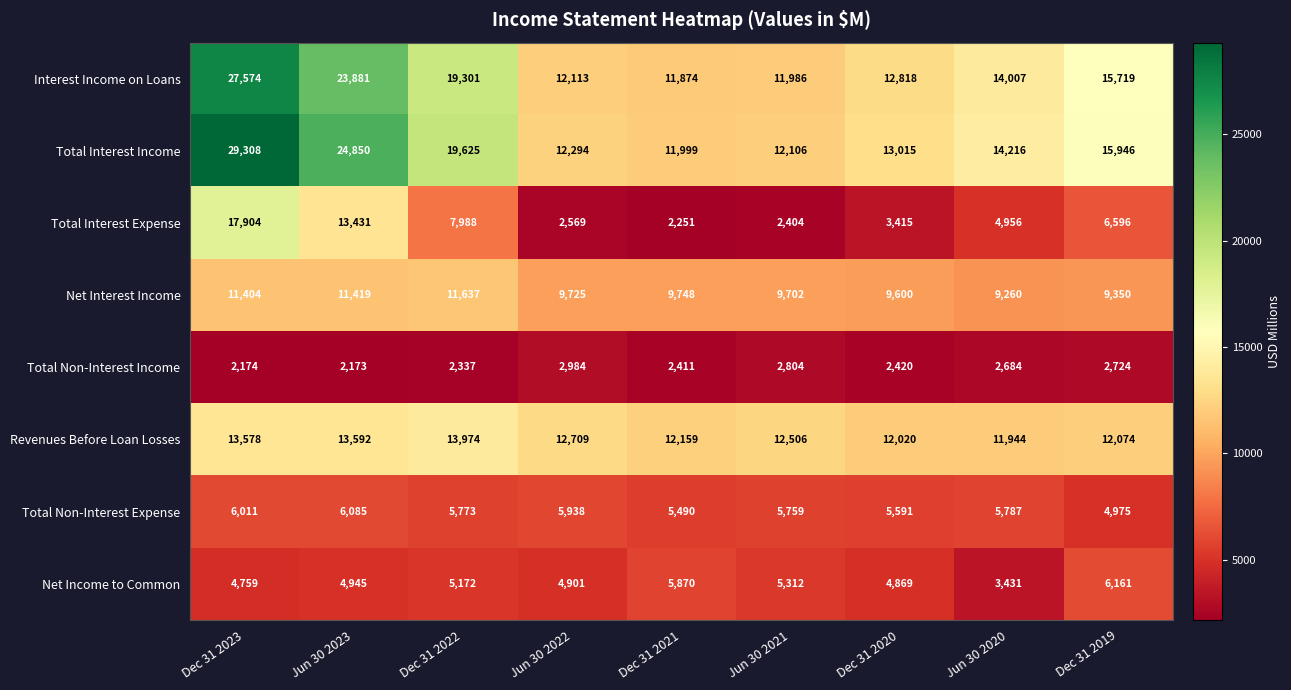

True or false: Net Interest Income has a value of 9350 at Dec 31 2019.

True